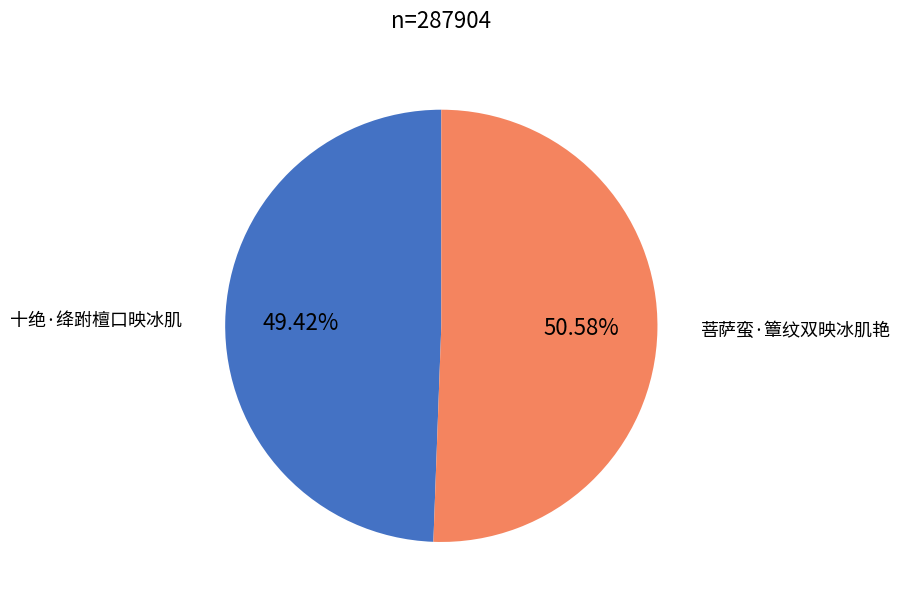

What percentage is the 十绝·绛跗檀口映冰肌 slice, to the nearest percent?

49%